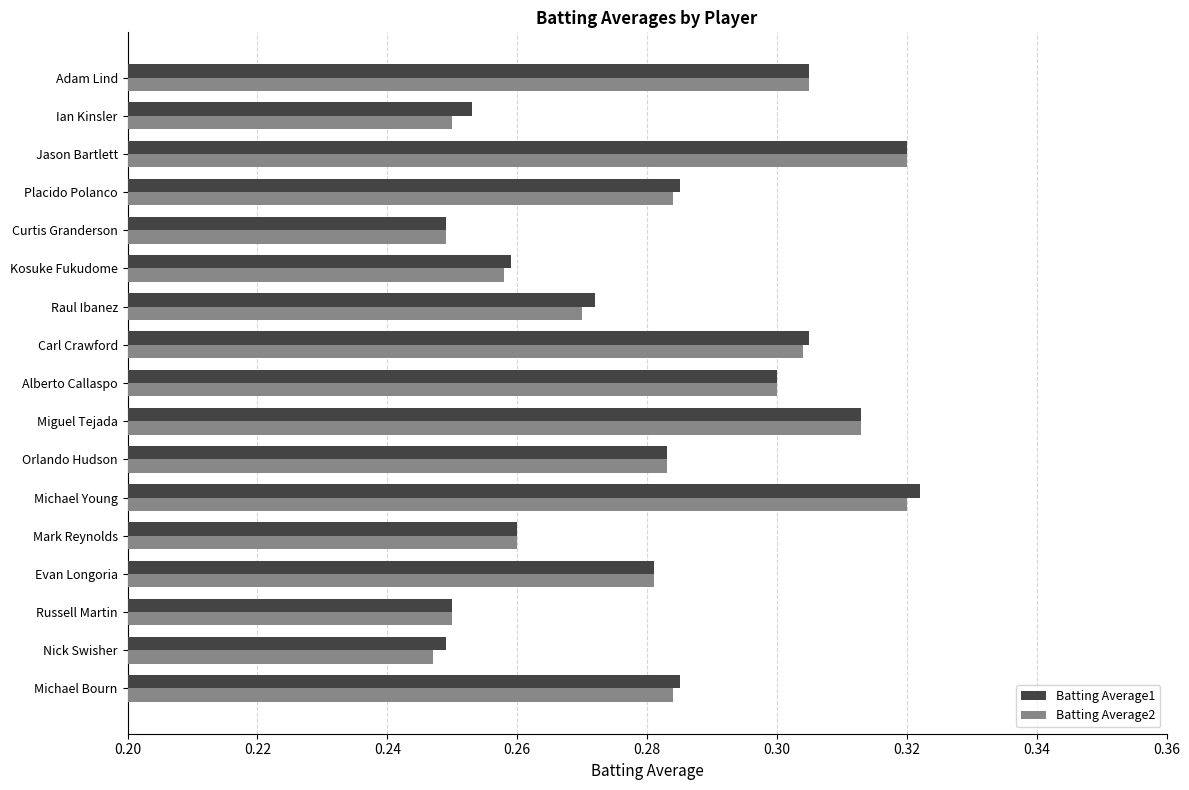

How many Batting Average1 values are between 0 and 1?

17